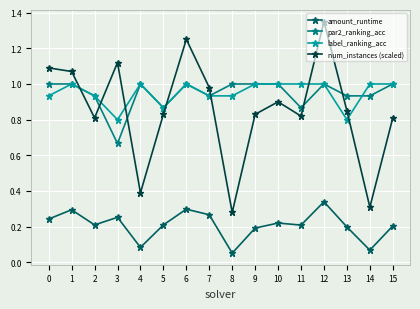

True or false: amount_runtime and num_instances (scaled) intersect in this chart.

False